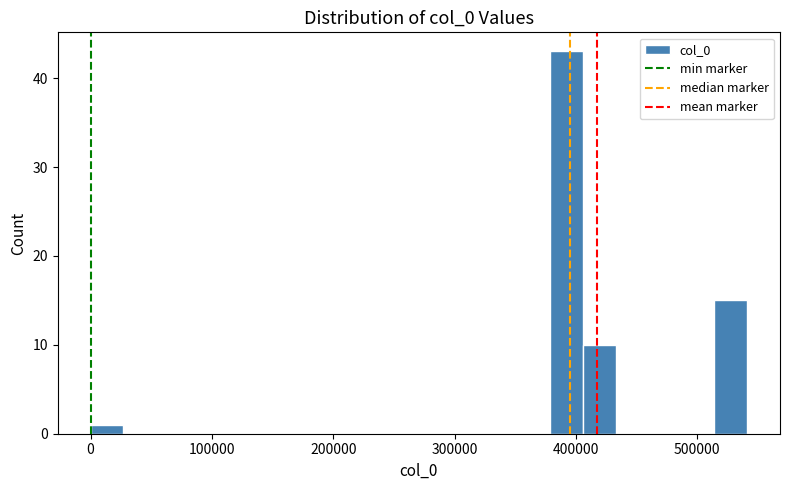

Around what value on the x-axis is the tallest bar? Give the approximate position of its centre, as read against the axis.

390000